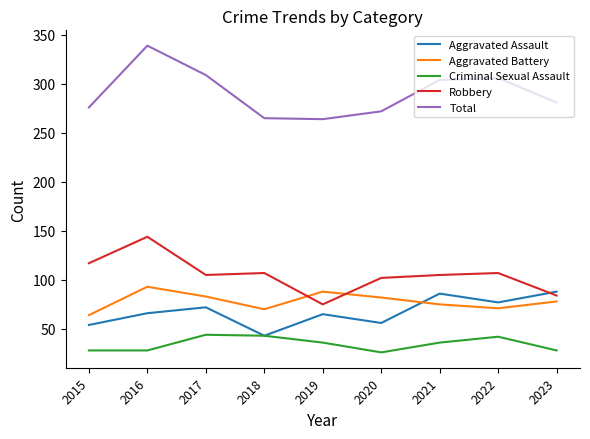

What is the difference between the maximum and second lowest values in the Aggravated Assault series?

34